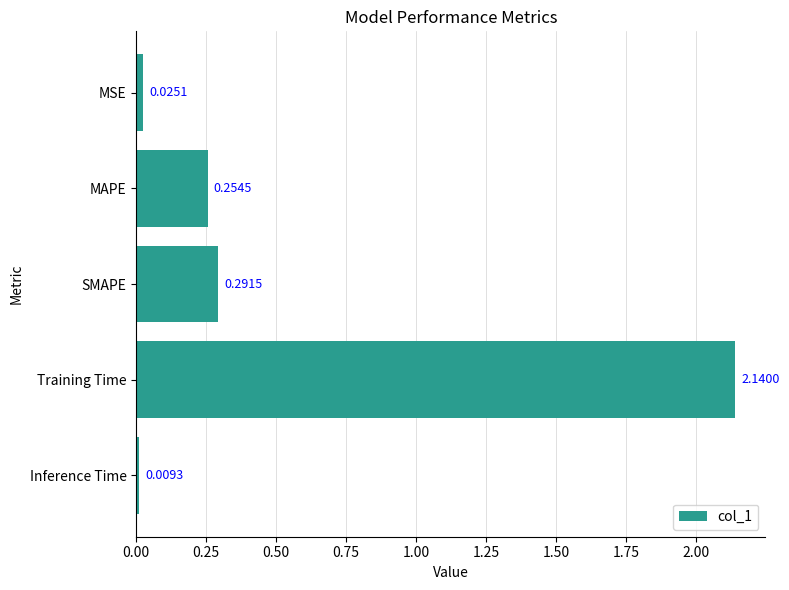

Rank the categories by value from highest to lowest.

Training Time, SMAPE, MAPE, MSE, Inference Time